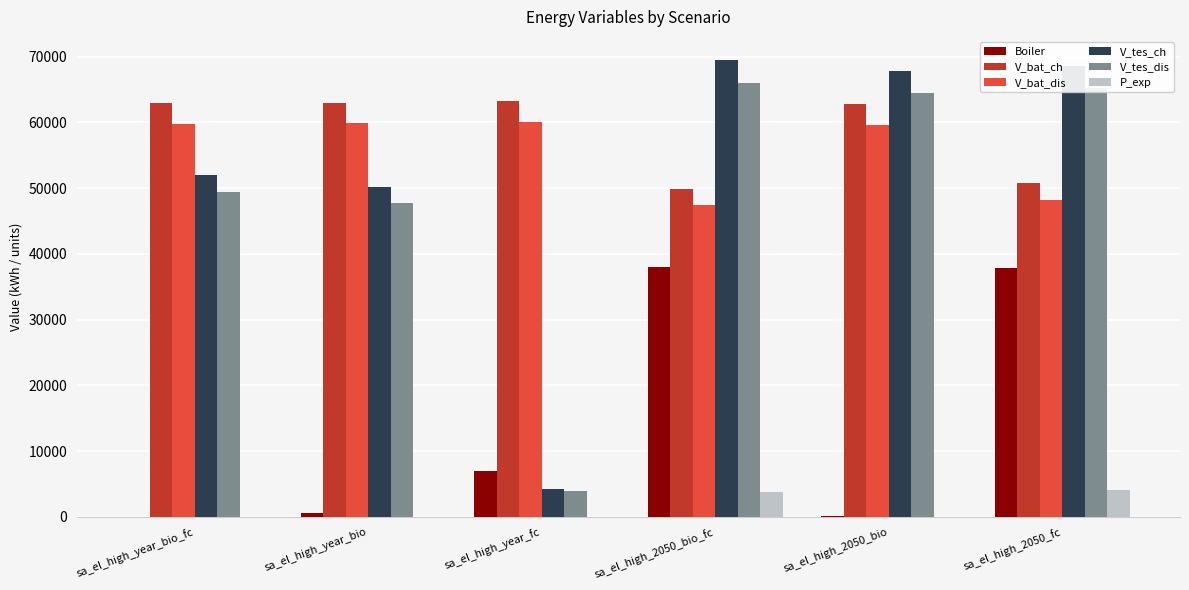

What is the maximum value shown in the chart?

69533.0